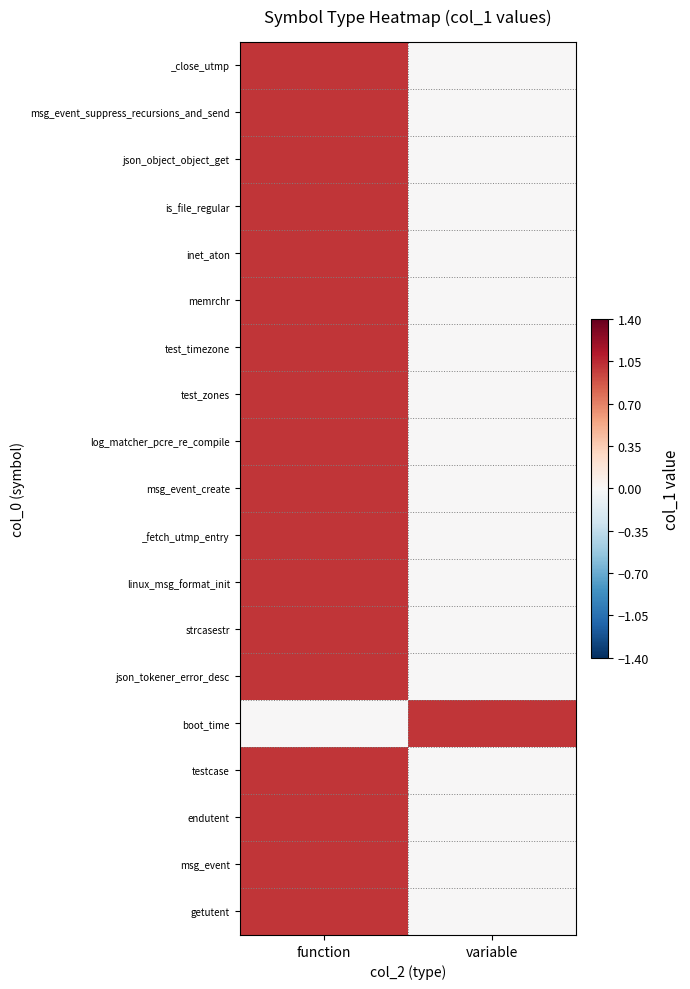

Reading left to right, transcribe all the data shown in this chart.

_close_utmp: function=1	variable=0
msg_event_suppress_recursions_and_send: function=1	variable=0
json_object_object_get: function=1	variable=0
is_file_regular: function=1	variable=0
inet_aton: function=1	variable=0
memrchr: function=1	variable=0
test_timezone: function=1	variable=0
test_zones: function=1	variable=0
log_matcher_pcre_re_compile: function=1	variable=0
msg_event_create: function=1	variable=0
_fetch_utmp_entry: function=1	variable=0
linux_msg_format_init: function=1	variable=0
strcasestr: function=1	variable=0
json_tokener_error_desc: function=1	variable=0
boot_time: function=0	variable=1
testcase: function=1	variable=0
endutent: function=1	variable=0
msg_event: function=1	variable=0
getutent: function=1	variable=0